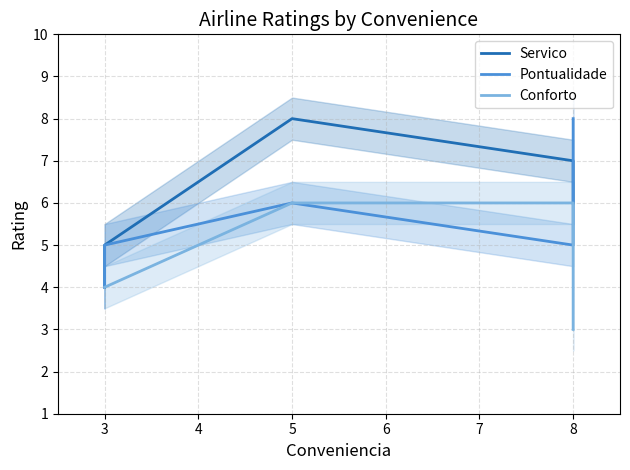

At how many categories does at least one series exceed 4?

4